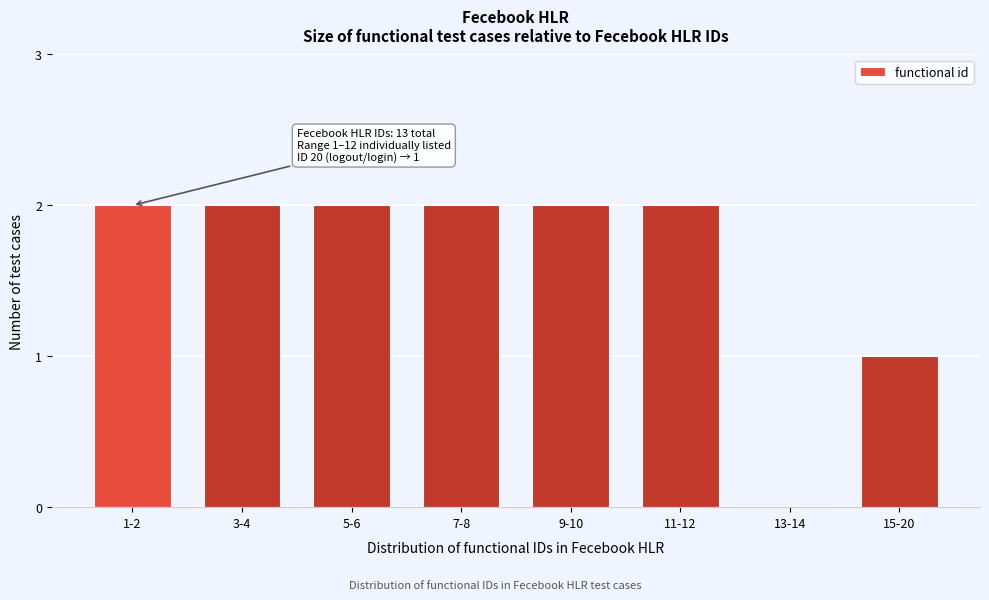

Reading left to right, transcribe all the data shown in this chart.

1-2=2	3-4=2	5-6=2	7-8=2	9-10=2	11-12=2	13-14=0	15-20=1